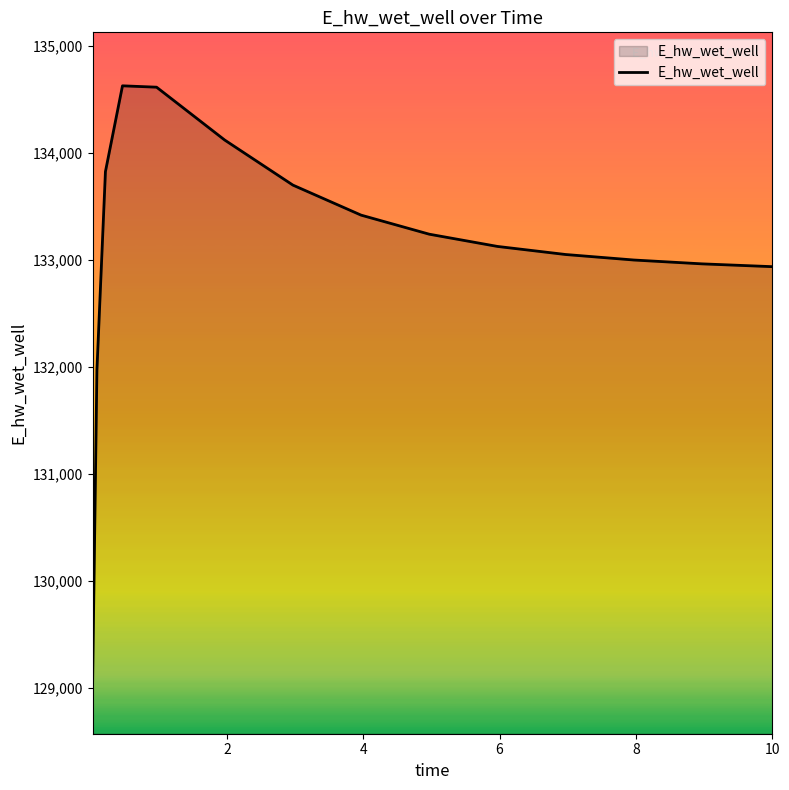

What is the smallest value displayed?

129070.2